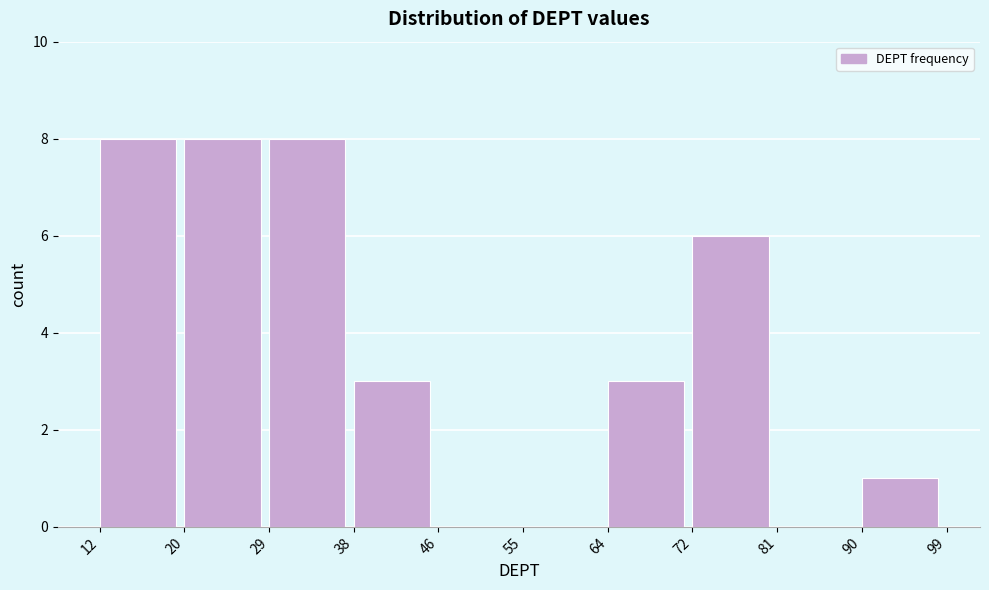

Reading left to right, list every bar in this chart as the range it spans on the x-axis followed by its height. The values are not printed on the chart, so give them approximately, as read against the axis.

12 to 20: 8
20 to 29: 8
29 to 38: 8
38 to 46: 3
46 to 55: 0
55 to 64: 0
64 to 72: 3
72 to 81: 6
81 to 90: 0
90 to 99: 1